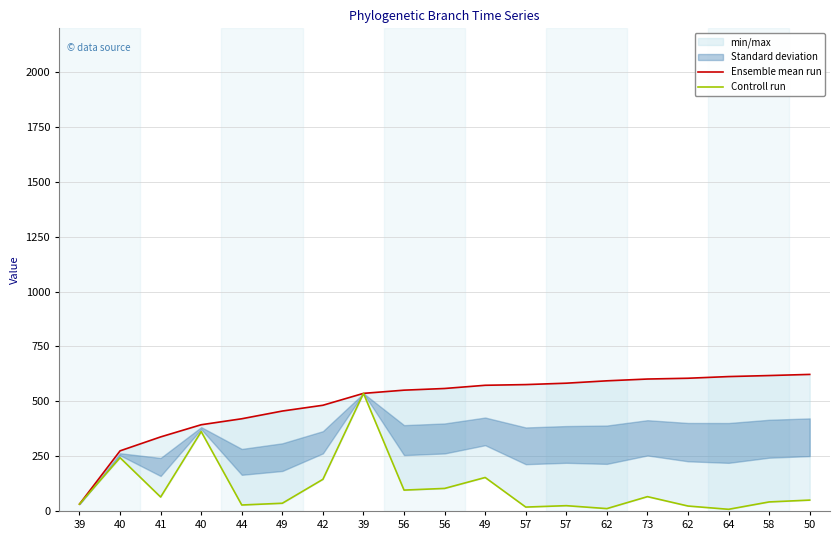

Where is the first local minimum for Controll run?

41